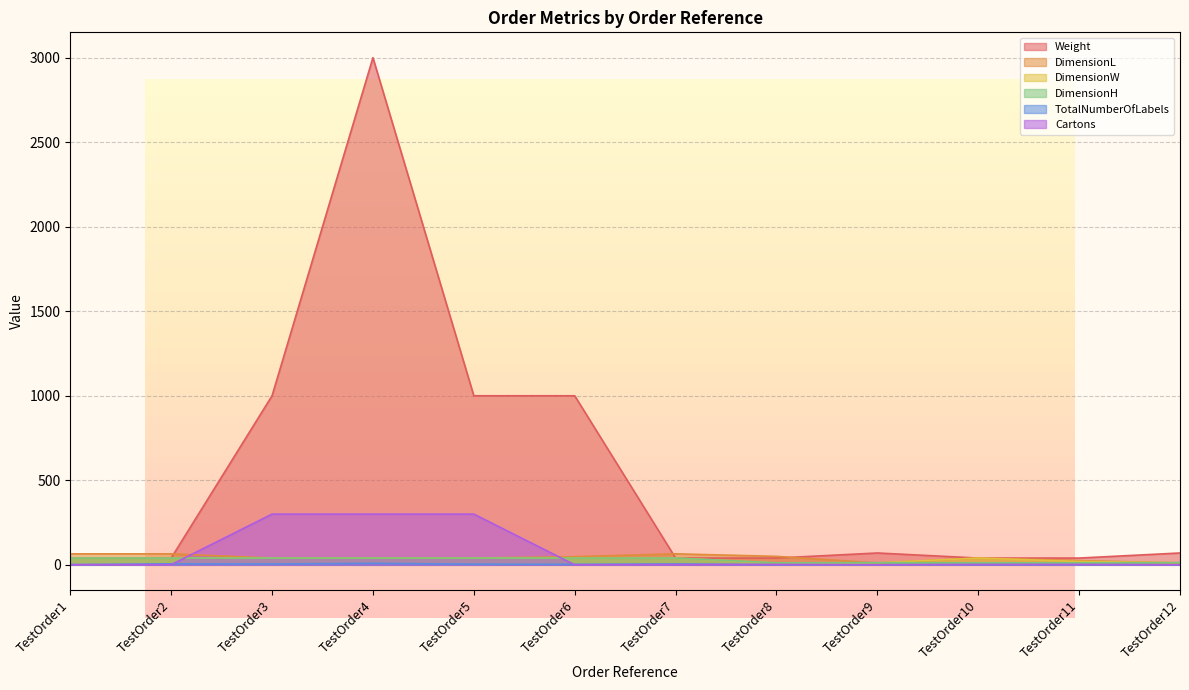

How many intersections are there between Cartons and DimensionH?

2